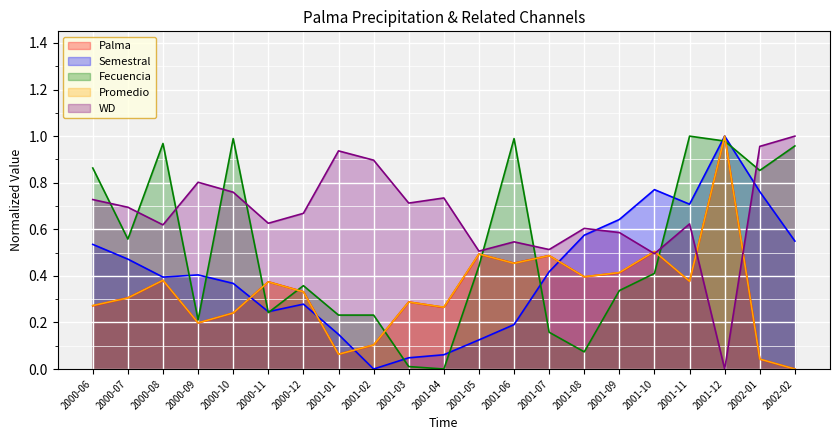

At 2001-05, list the series in order from largest to smallest.

WD, Promedio, Palma, Fecuencia, Semestral